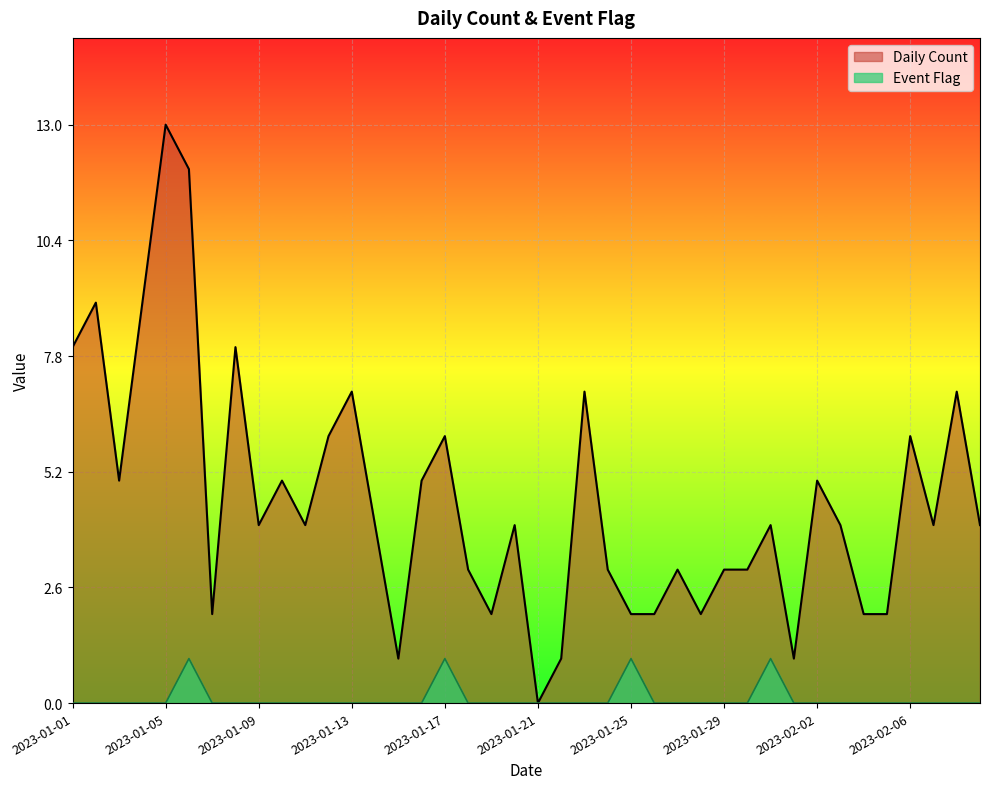

The value of Event Flag at 2023-01-22 is 0. True or false?

True